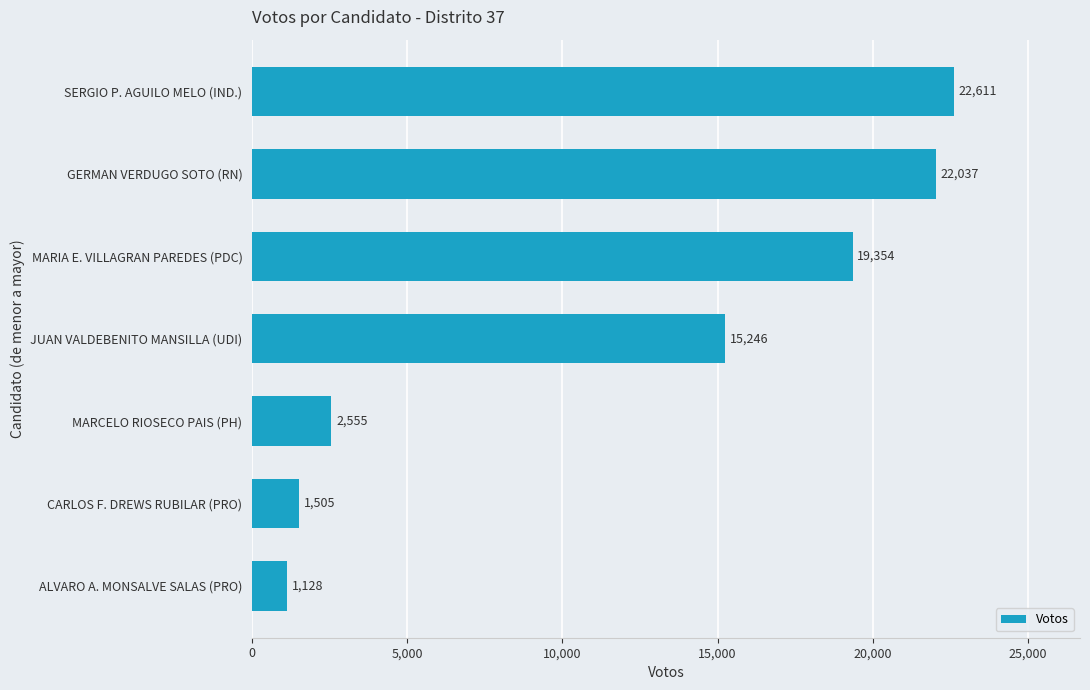

Count the number of data series in this chart.

1